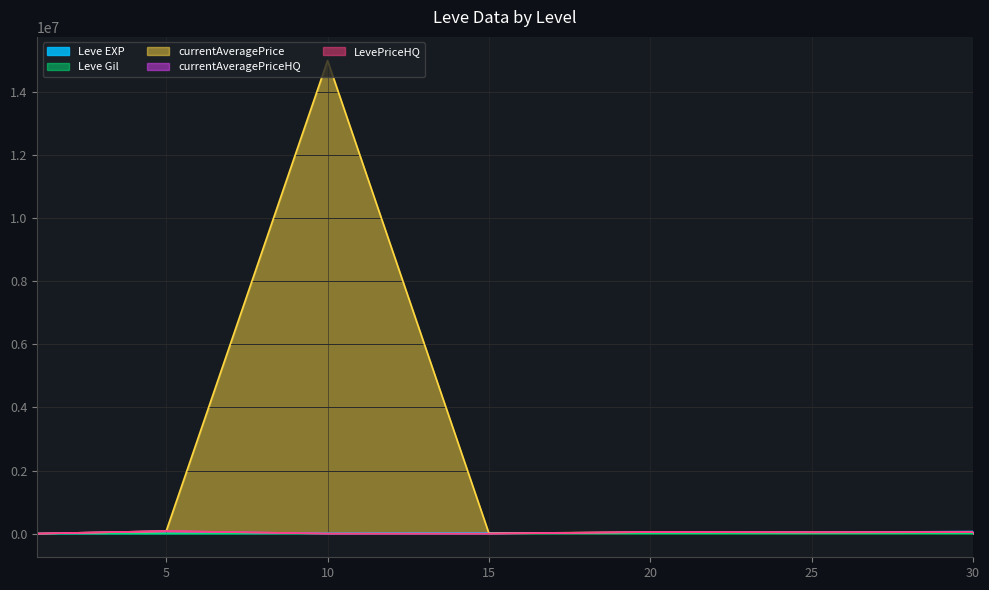

Where do Leve Gil and currentAveragePriceHQ first cross each other?

5 and 10